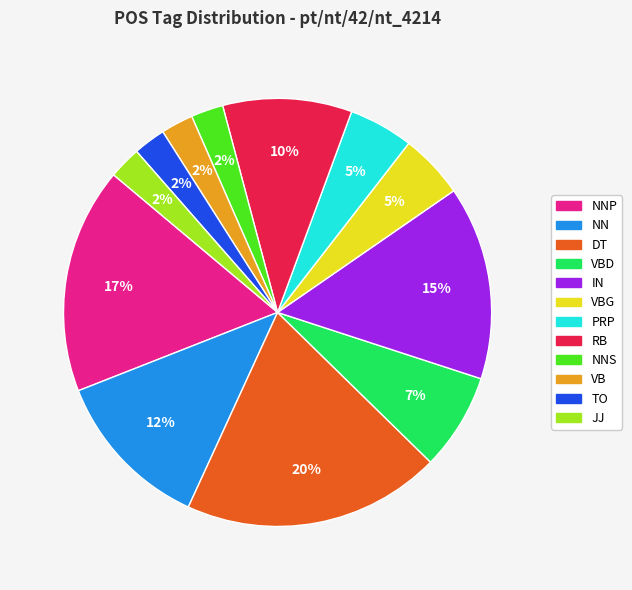

Does any single category account for the majority?

No